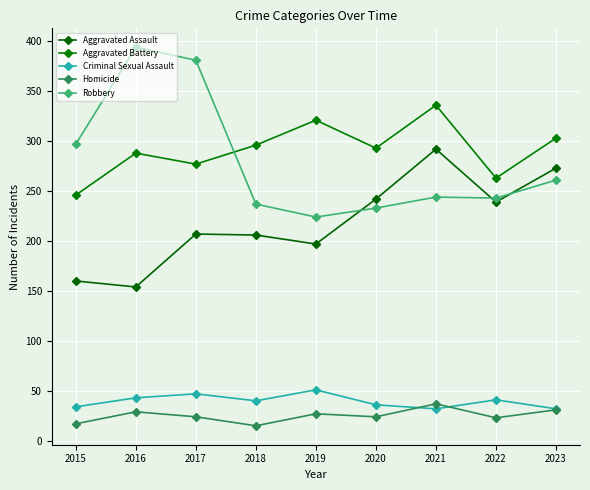

What is the difference between the maximum and minimum values in the Robbery series?

170